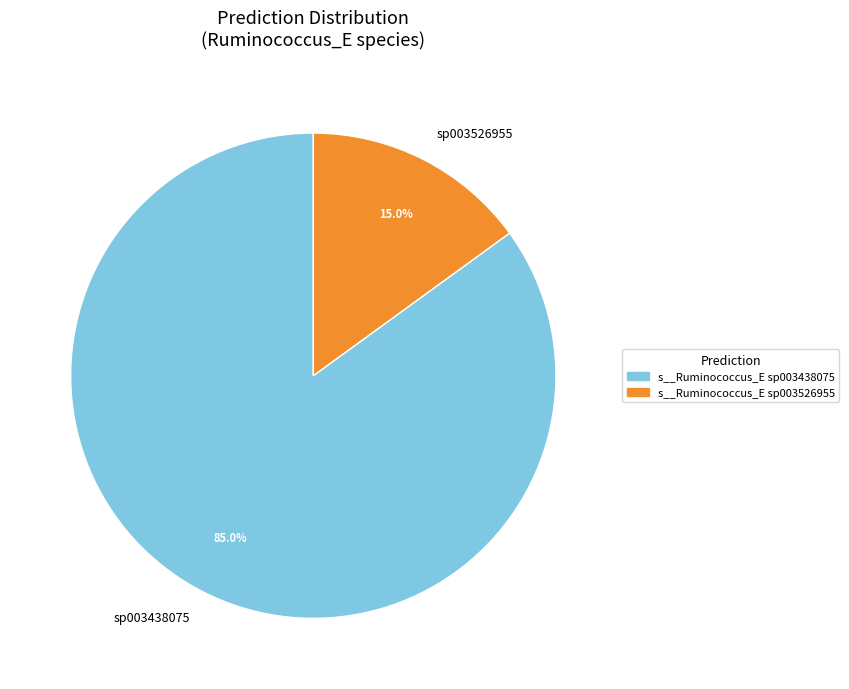

To the nearest percent, what is the difference between the largest and smallest slice percentages?

70%